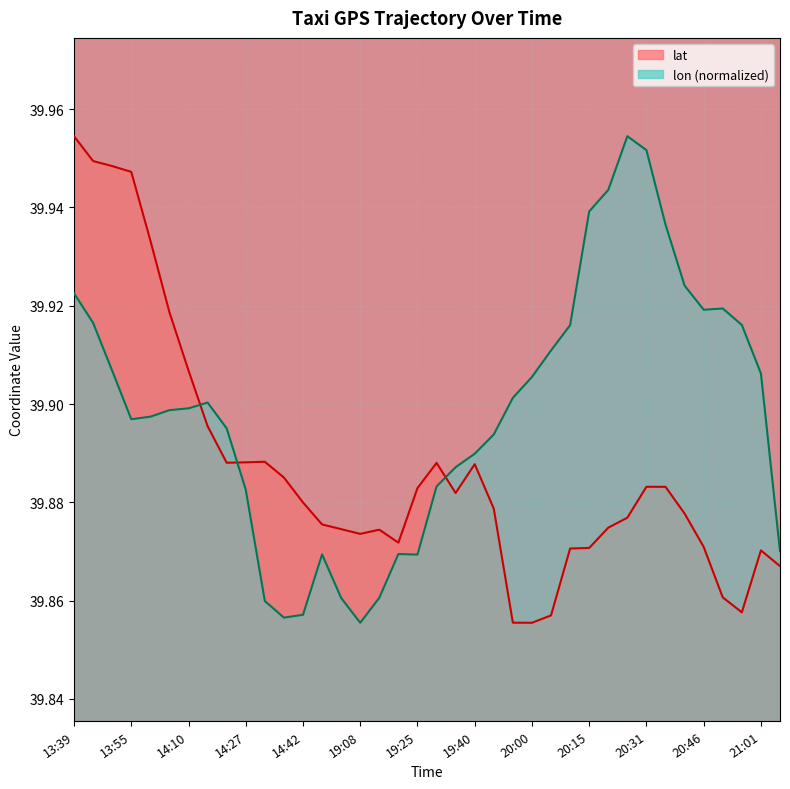

Read the lon value at 13:44.

39.9